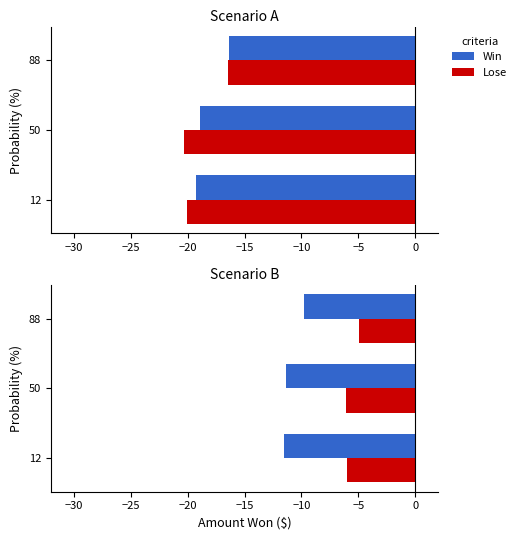

At 12, list the series in order from largest to smallest.

Lose, Win